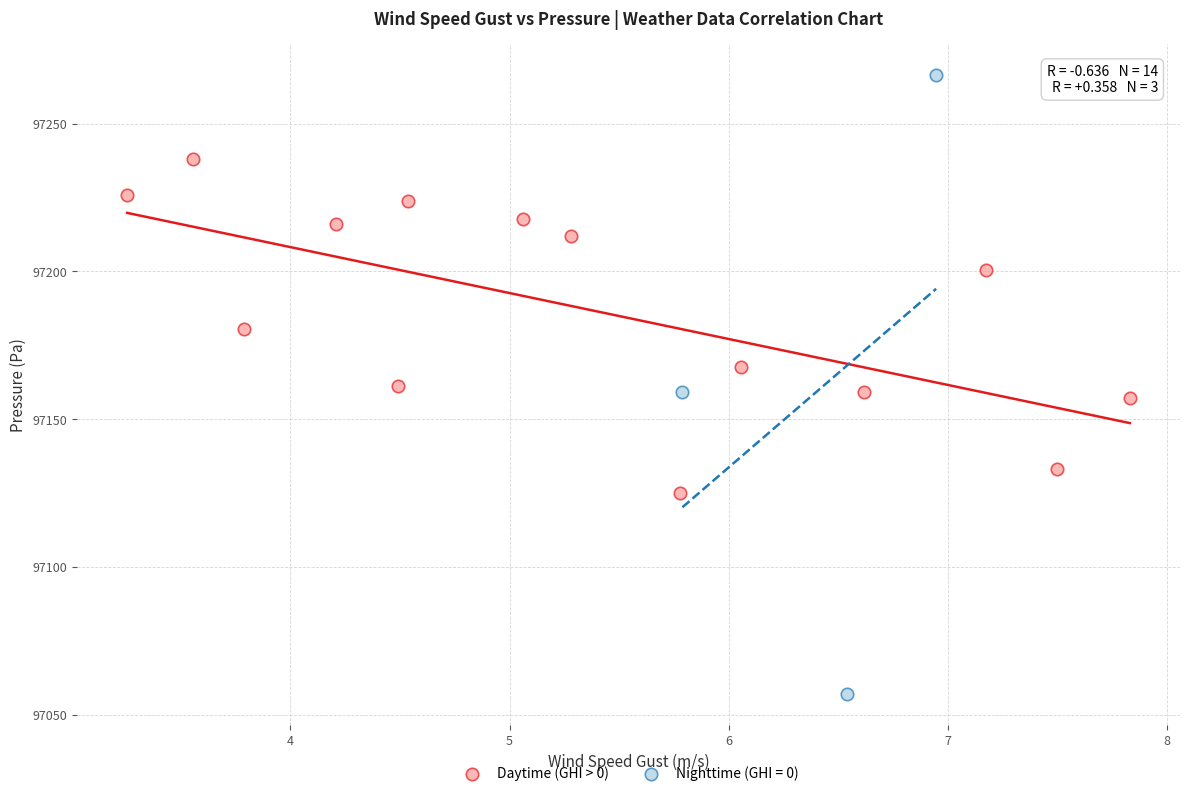

Which series reaches the maximum Y coordinate?

Nighttime (GHI = 0)